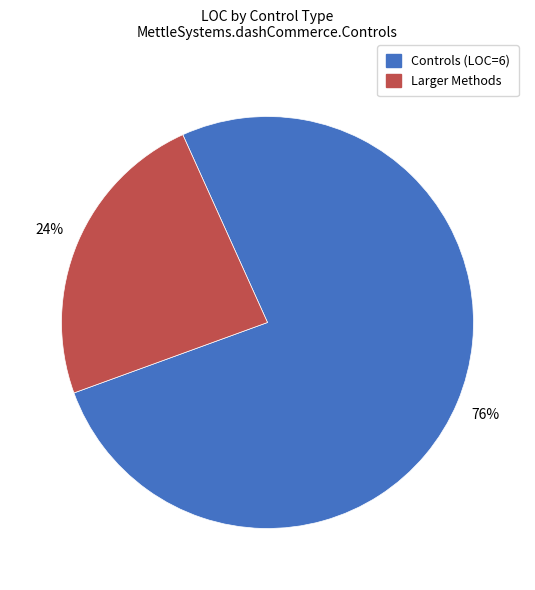

Is there any slice that represents more than half of the pie?

Yes